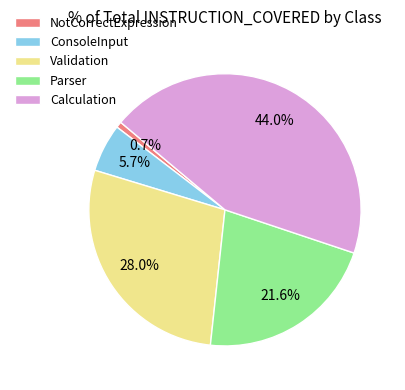

To the nearest percent, what portion does Calculation represent?

44%